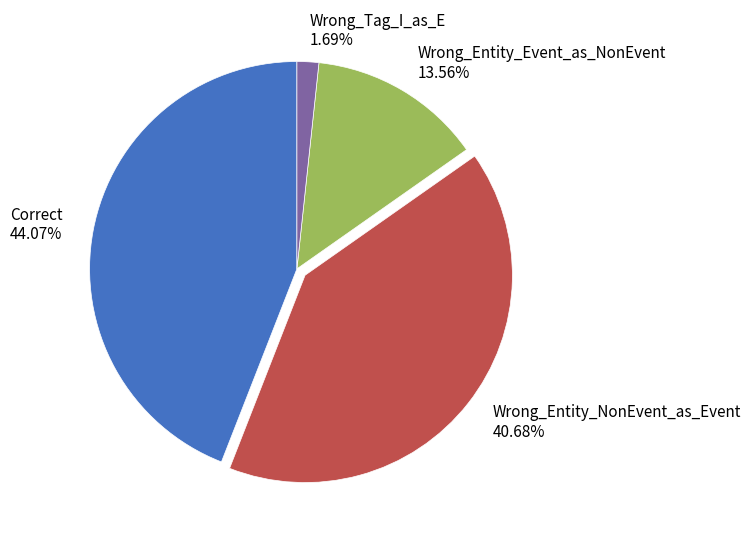

What is the largest slice in the pie chart?

Correct